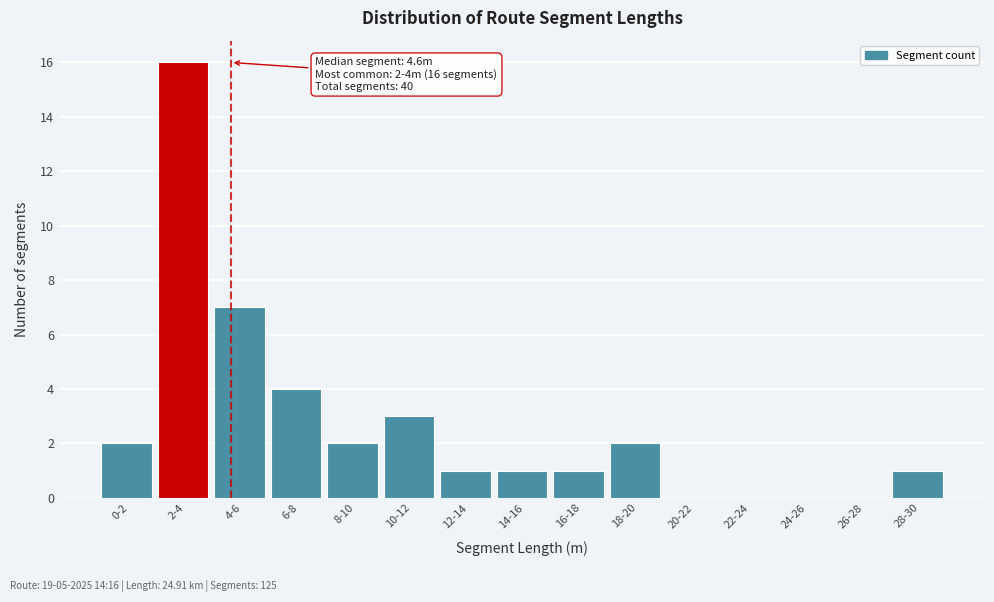

Reading left to right, extract all data points from this chart.

0-2=2	2-4=16	4-6=7	6-8=4	8-10=2	10-12=3	12-14=1	14-16=1	16-18=1	18-20=2	20-22=0	22-24=0	24-26=0	26-28=0	28-30=1